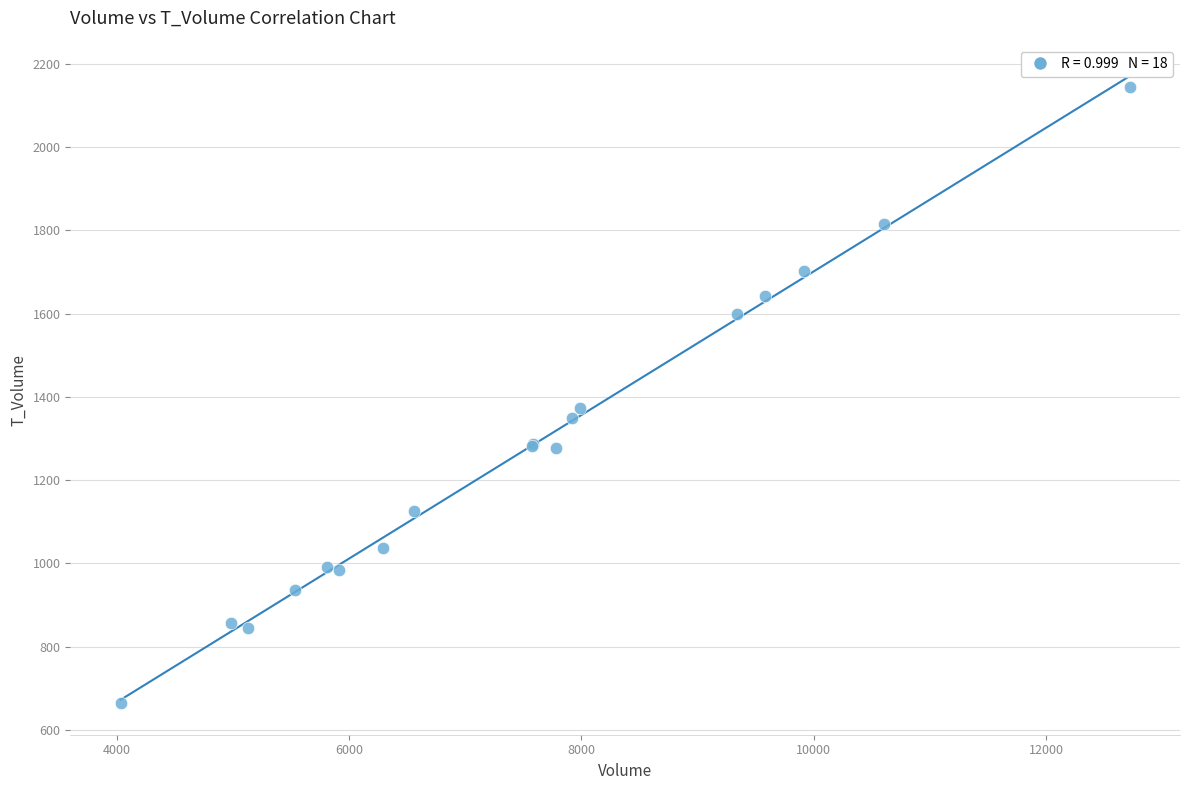

What Y value in the scatter plot is closest to 1404?

1374